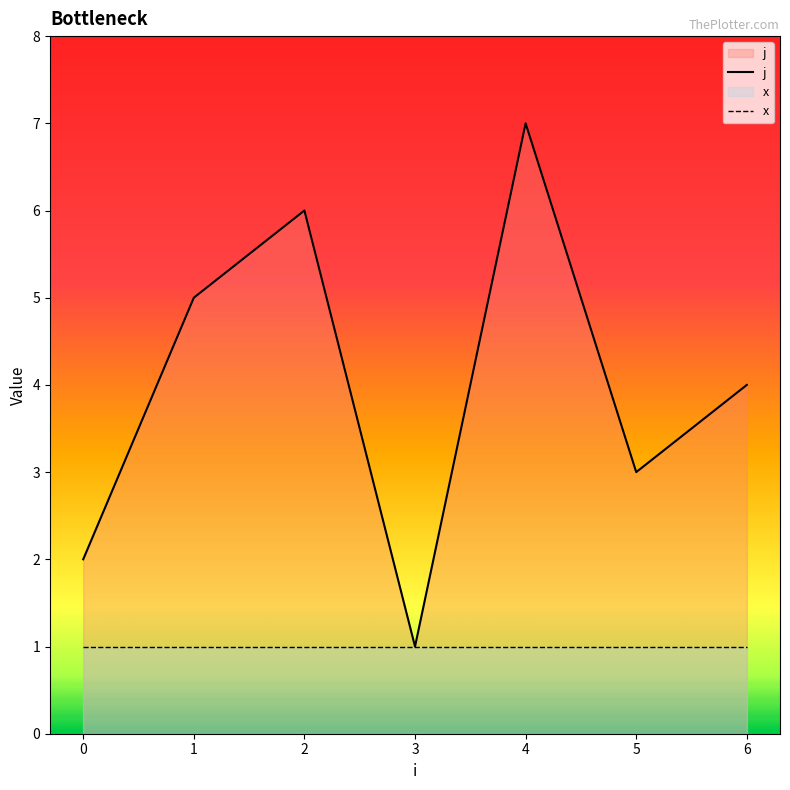

How many lines are shown in the chart?

2